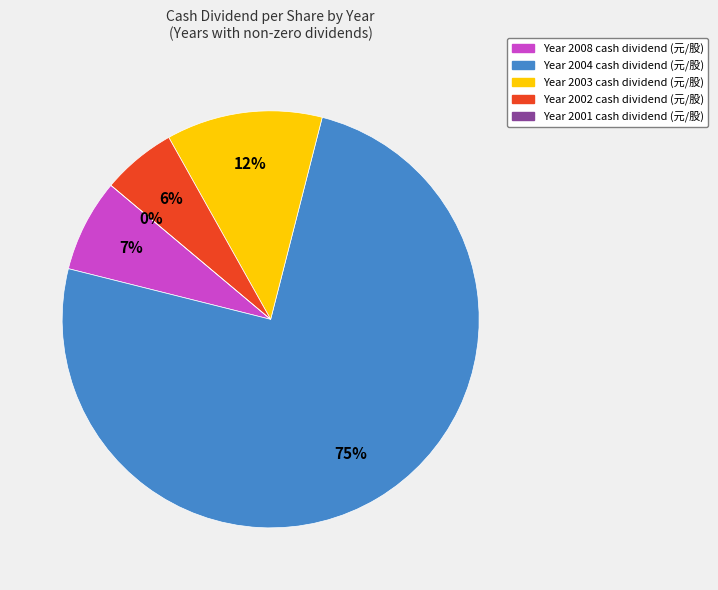

What is the smallest slice in the pie chart?

2001